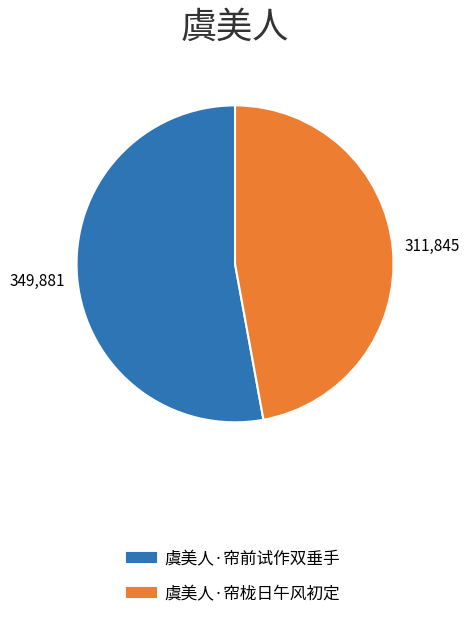

Which slice is the smallest?

虞美人·帘栊日午风初定